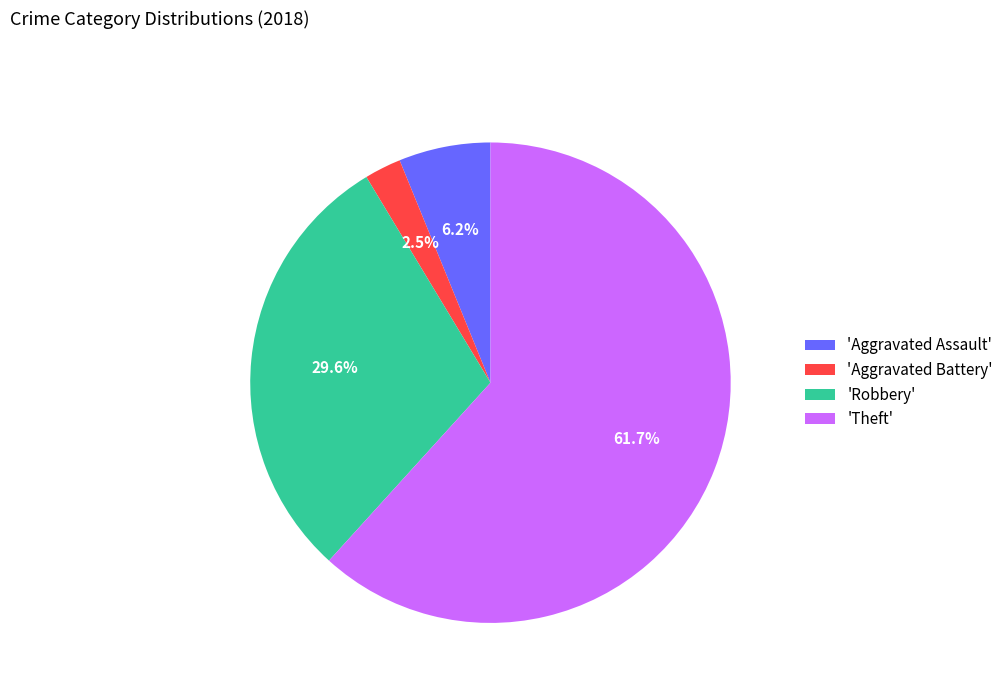

How many segments does this pie chart have?

4